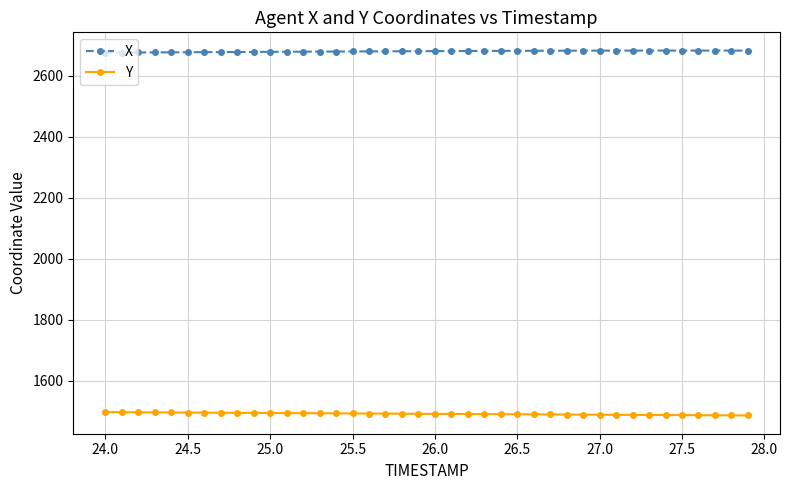

List the series in order of their peak value, lowest first.

Y, X